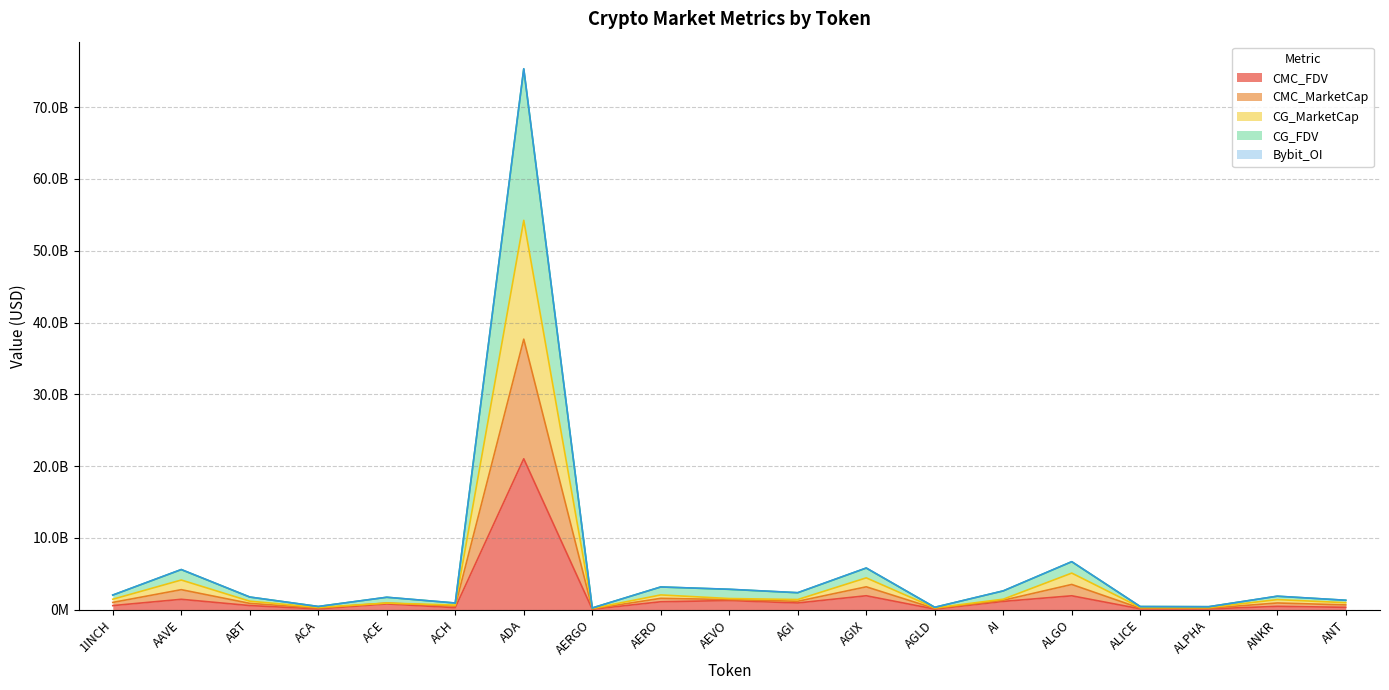

At which category does the chart reach its peak across all series?

ADA